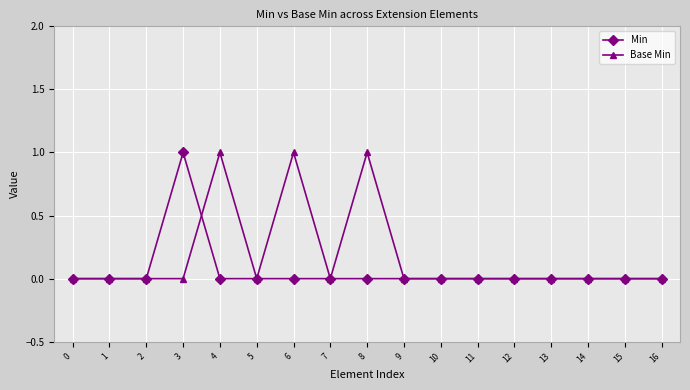

True or false: Base Min has more than 1 interior local peaks.

True